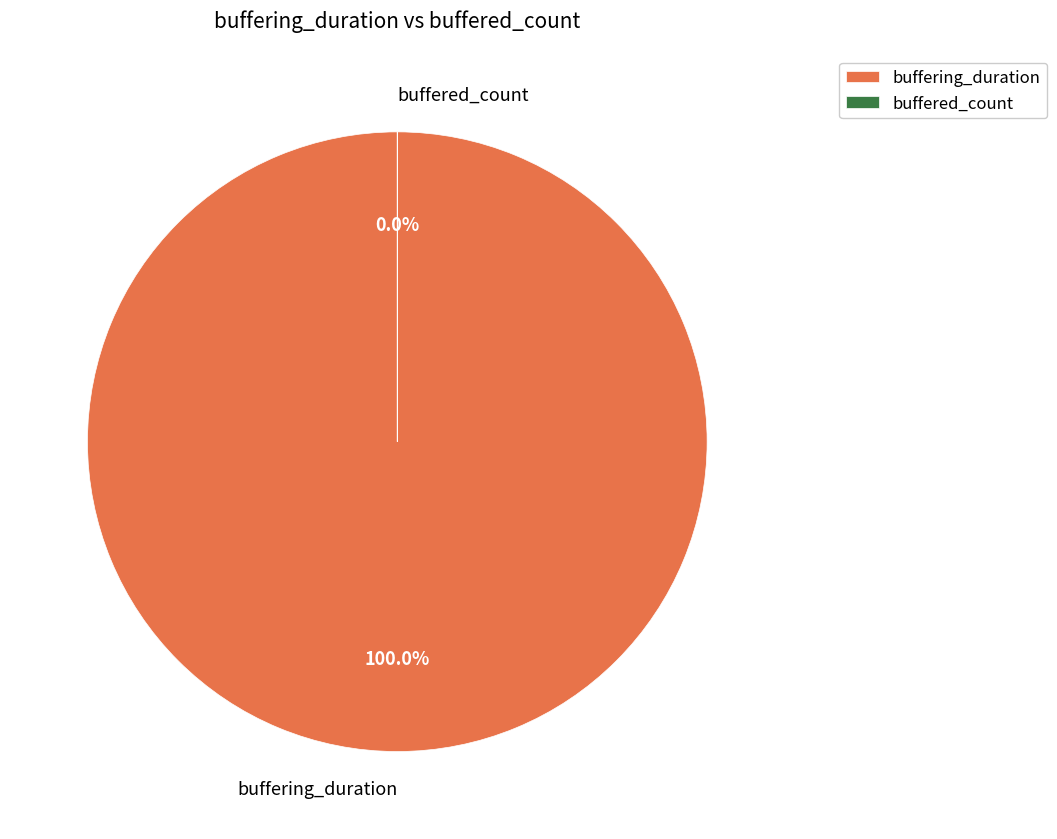

To the nearest percent, what is the average slice percentage?

50%